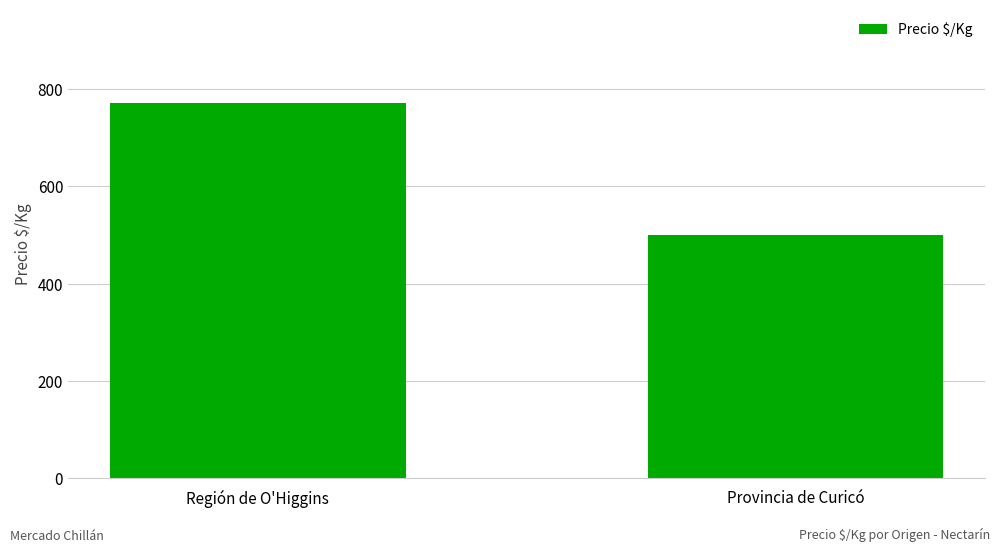

How many bars are there in total?

2